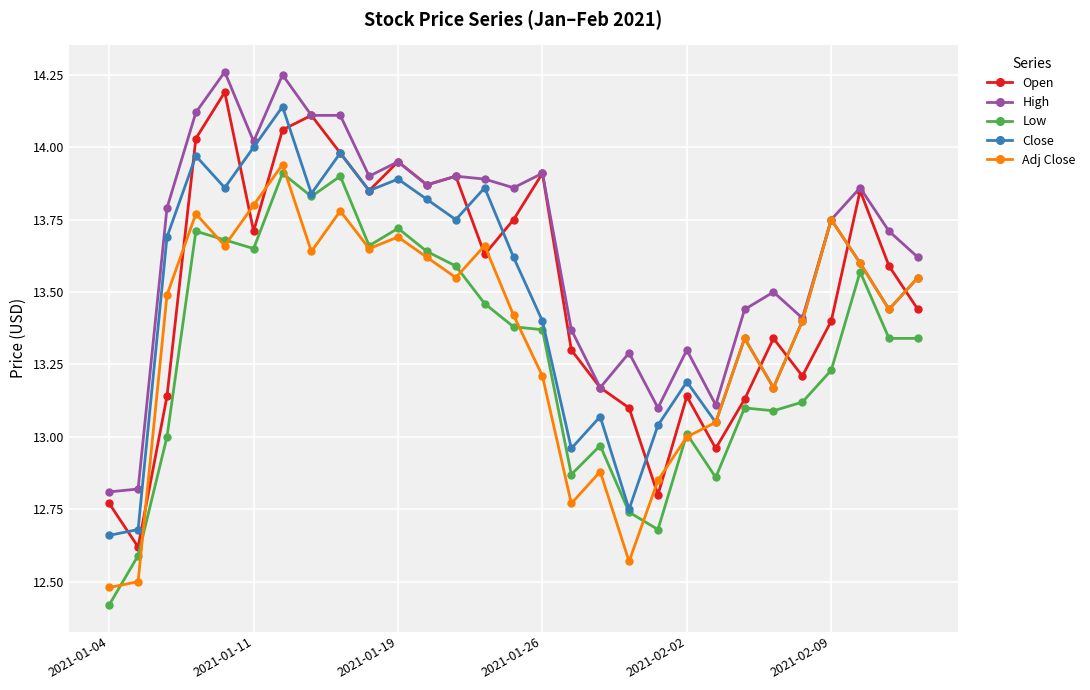

Which series has the largest total across all categories?

High